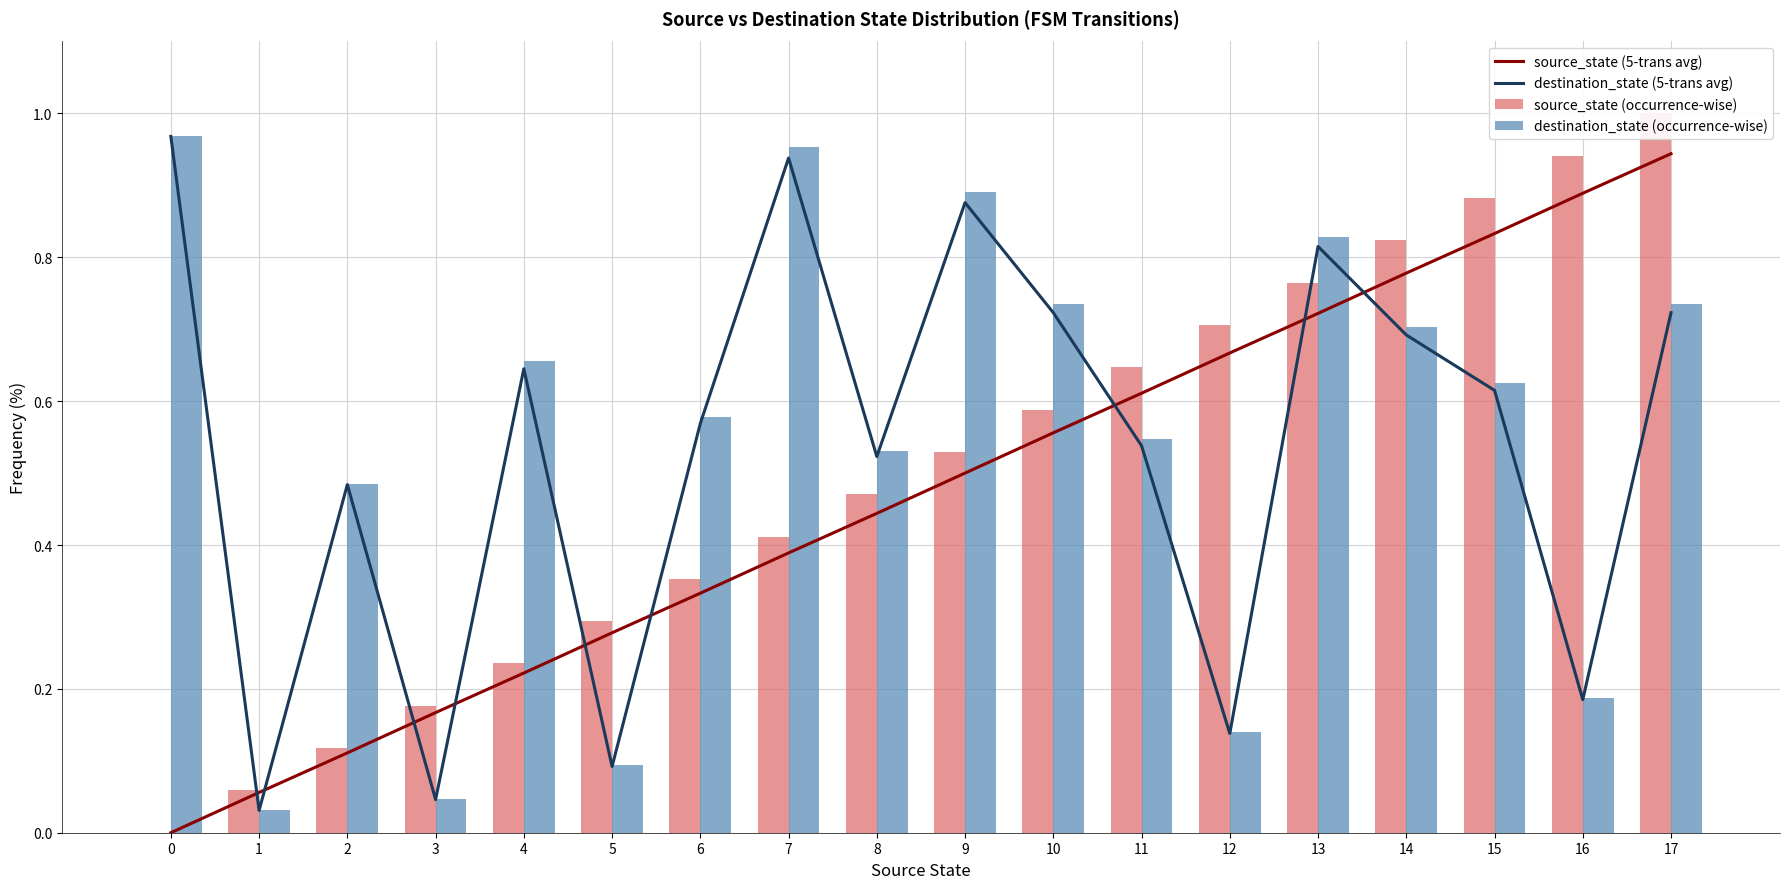

What is the value of the source_state (occurrence-wise) bar at the 9th from the left?

0.5